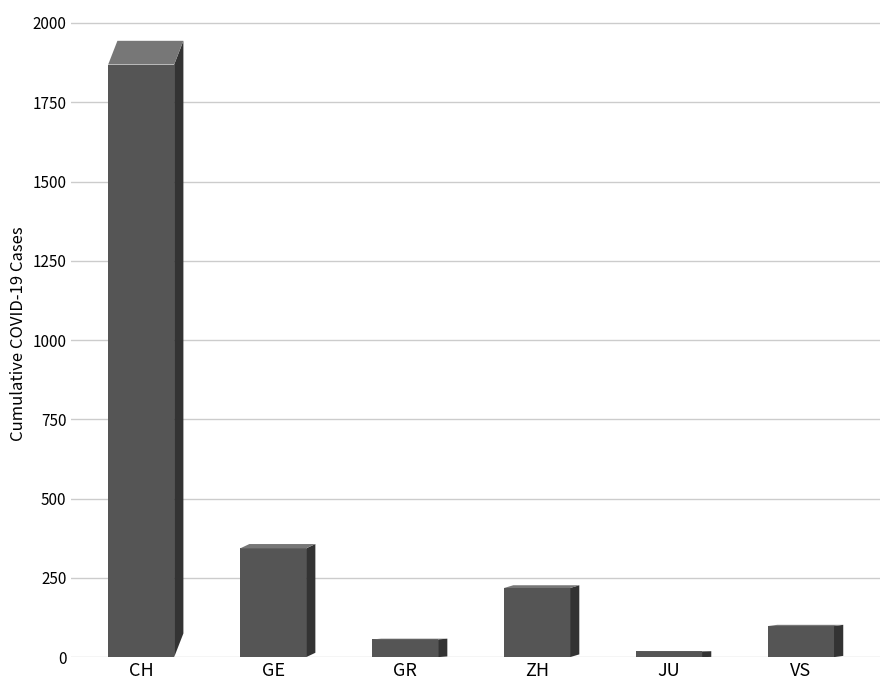

The chart shows a value of 343 at GE. True or false?

True